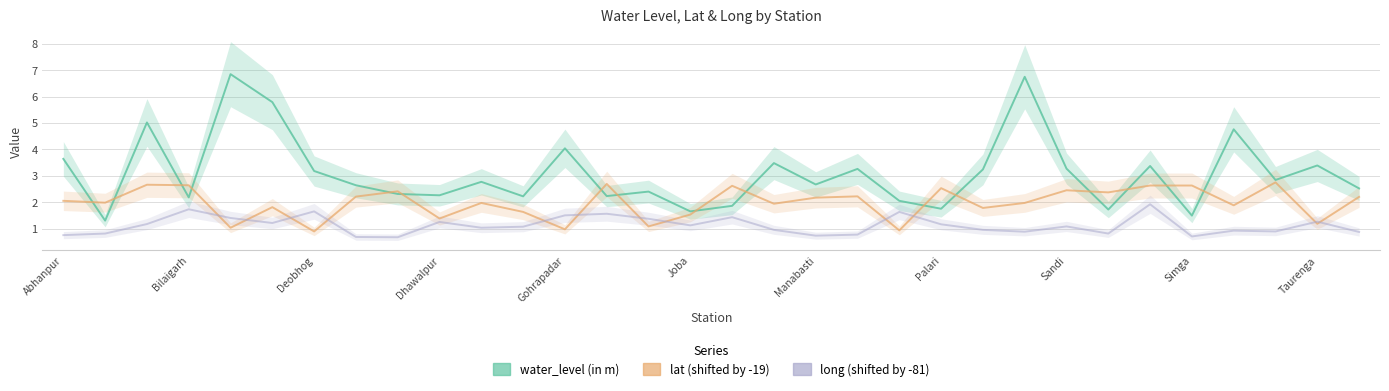

The value of lat (shifted) at Joba is 0.8. True or false?

False